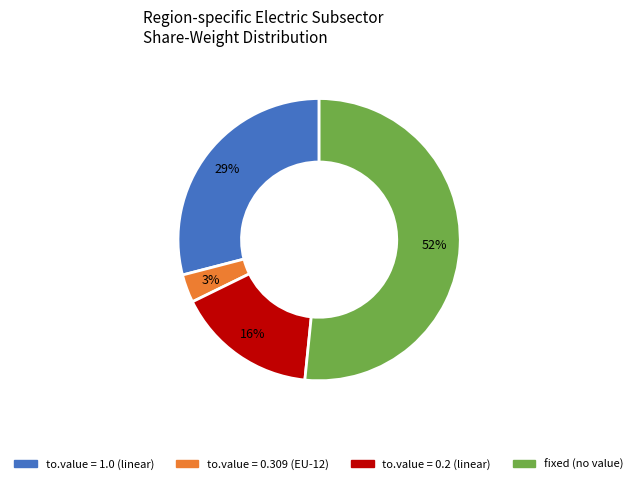

To the nearest percent, what is the average slice percentage?

25%